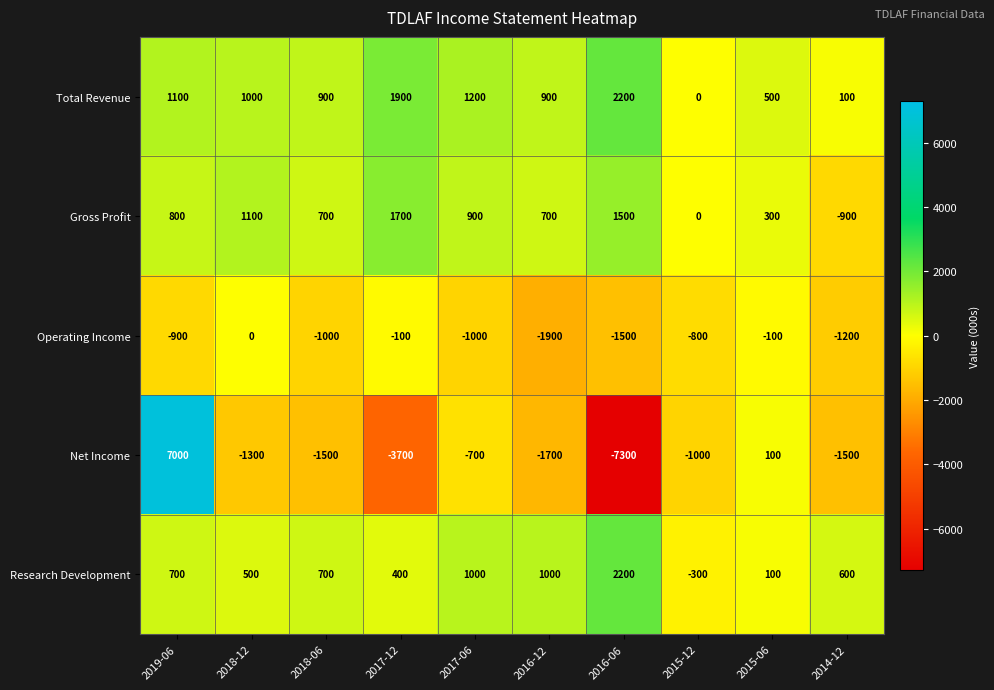

What is the smallest value displayed?

-7300